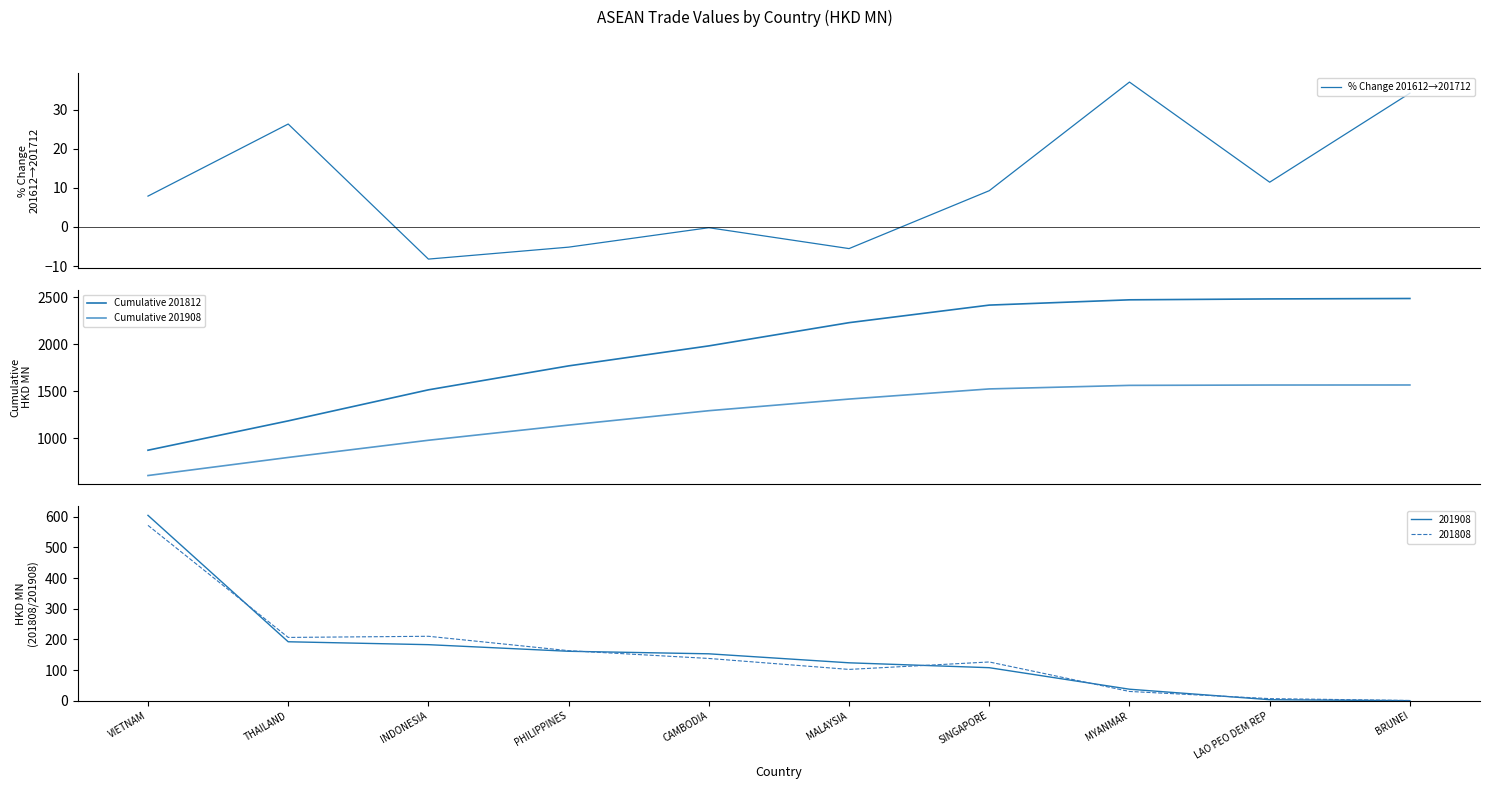

True or false: Cumulative 201812 and Cumulative 201908 cross at least once.

False